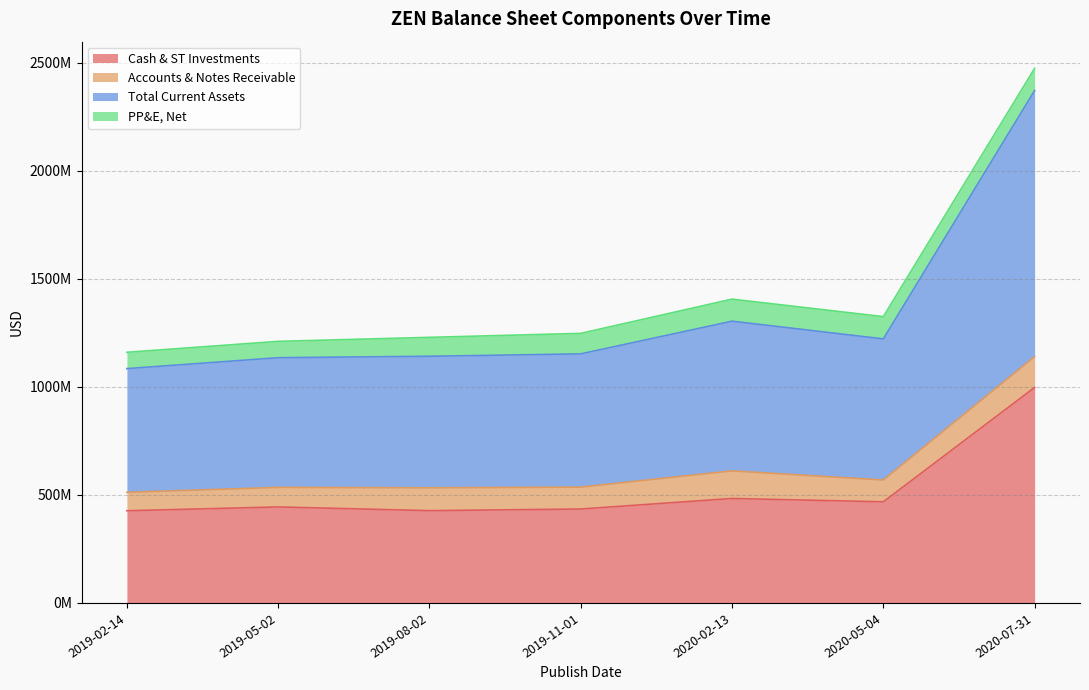

Does the chart have visible grid lines?

Yes